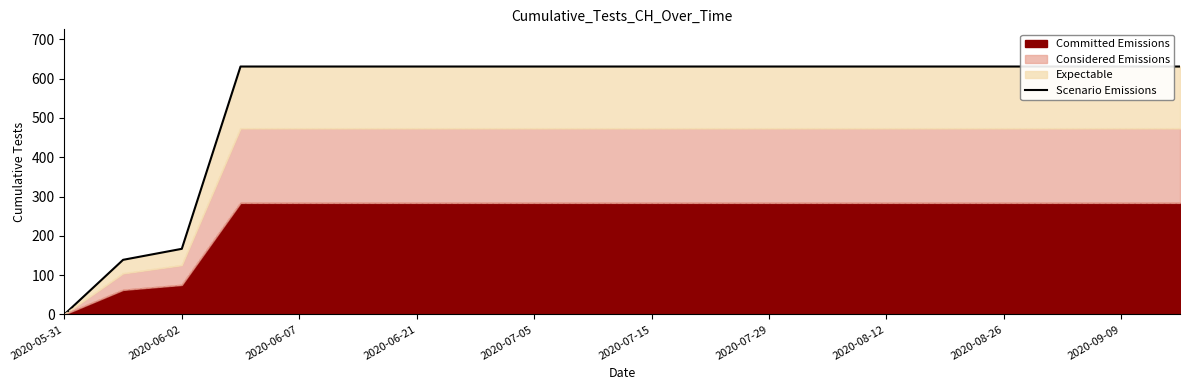

The Committed Emissions series shows 283.9 at 2020-07-15. True or false?

True